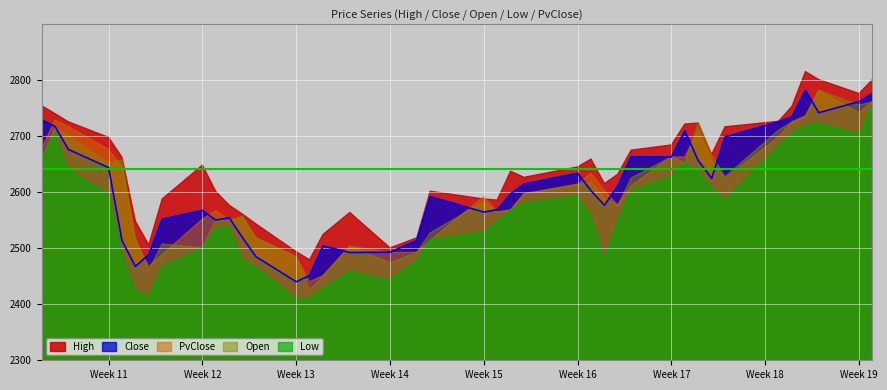

True or false: Open and Low intersect in this chart.

False